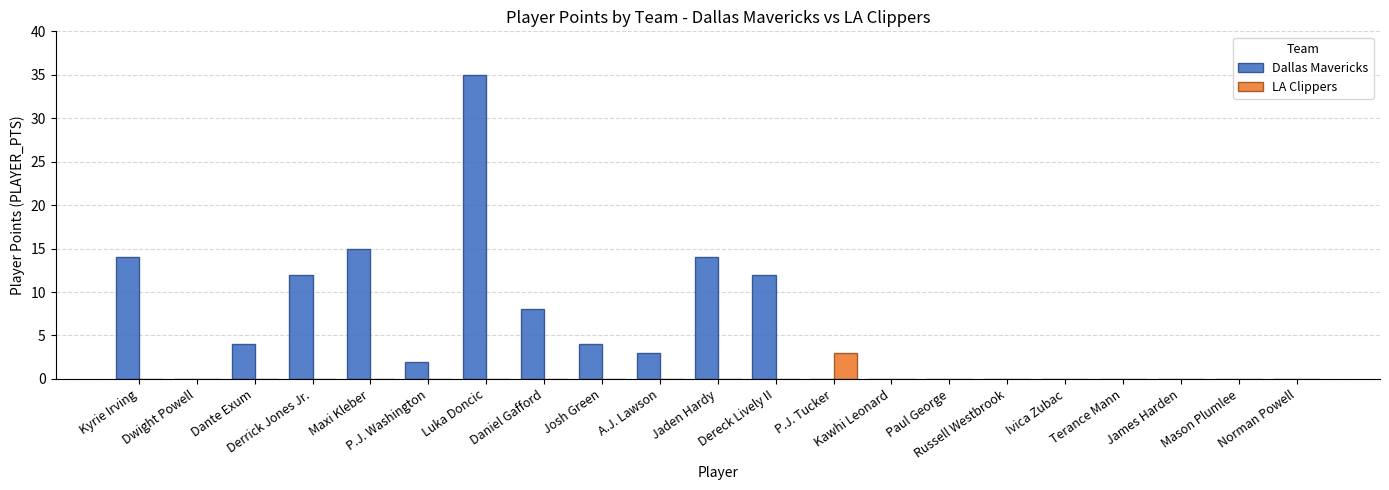

What is the greatest value displayed?

35